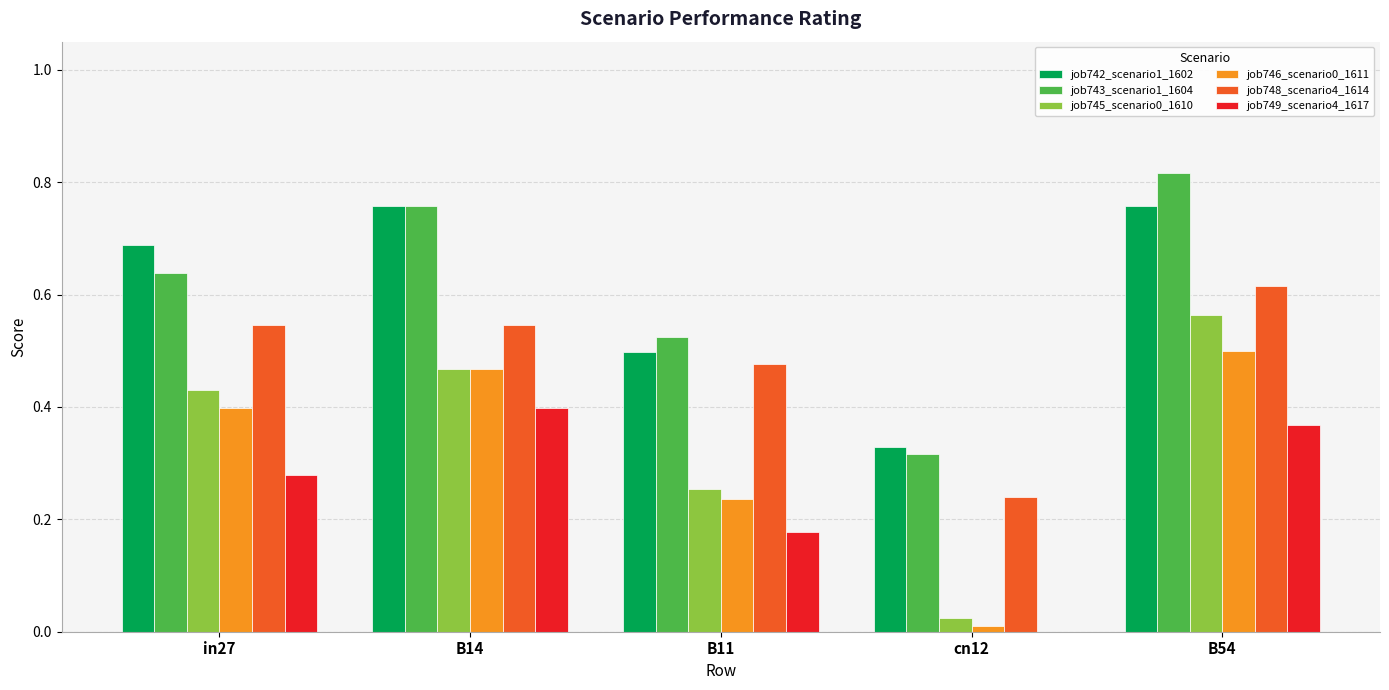

Is the value of job749_scenario4_1617 at B11 greater than the value of job746_scenario0_1611 at in27?

No